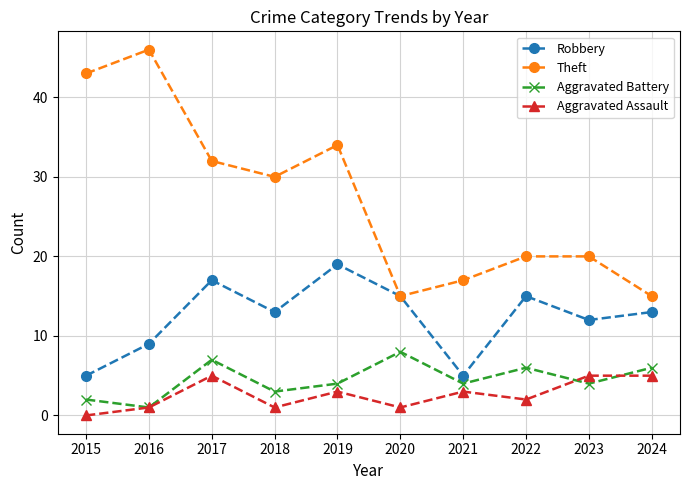

Is the value of Aggravated Assault at 2020 greater than the value of Theft at 2019?

No